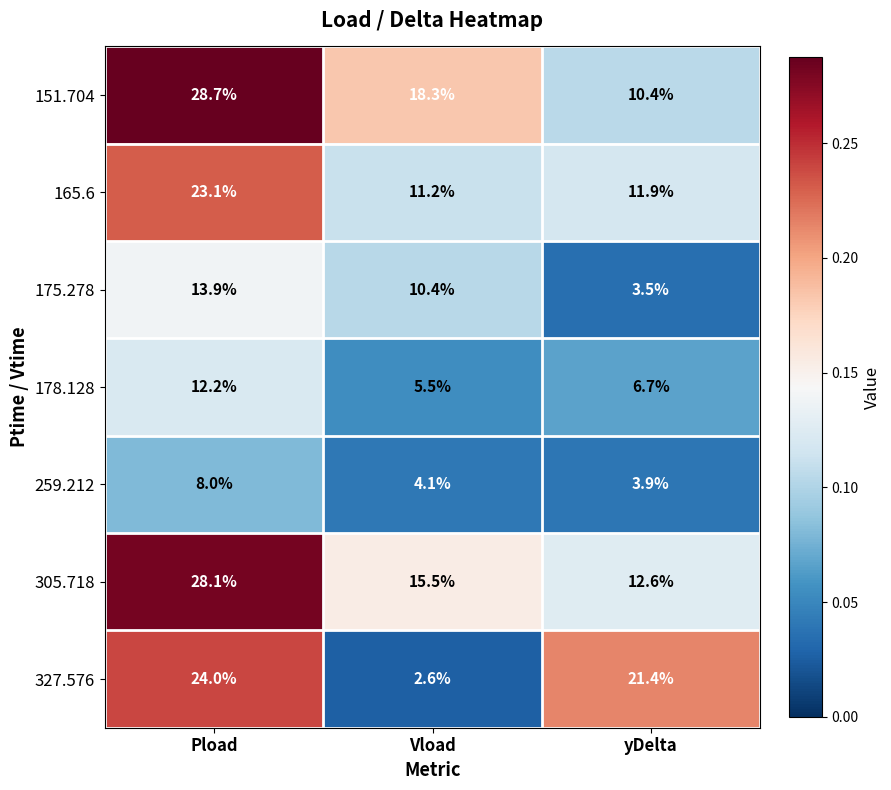

What is the greatest value displayed?

28.7